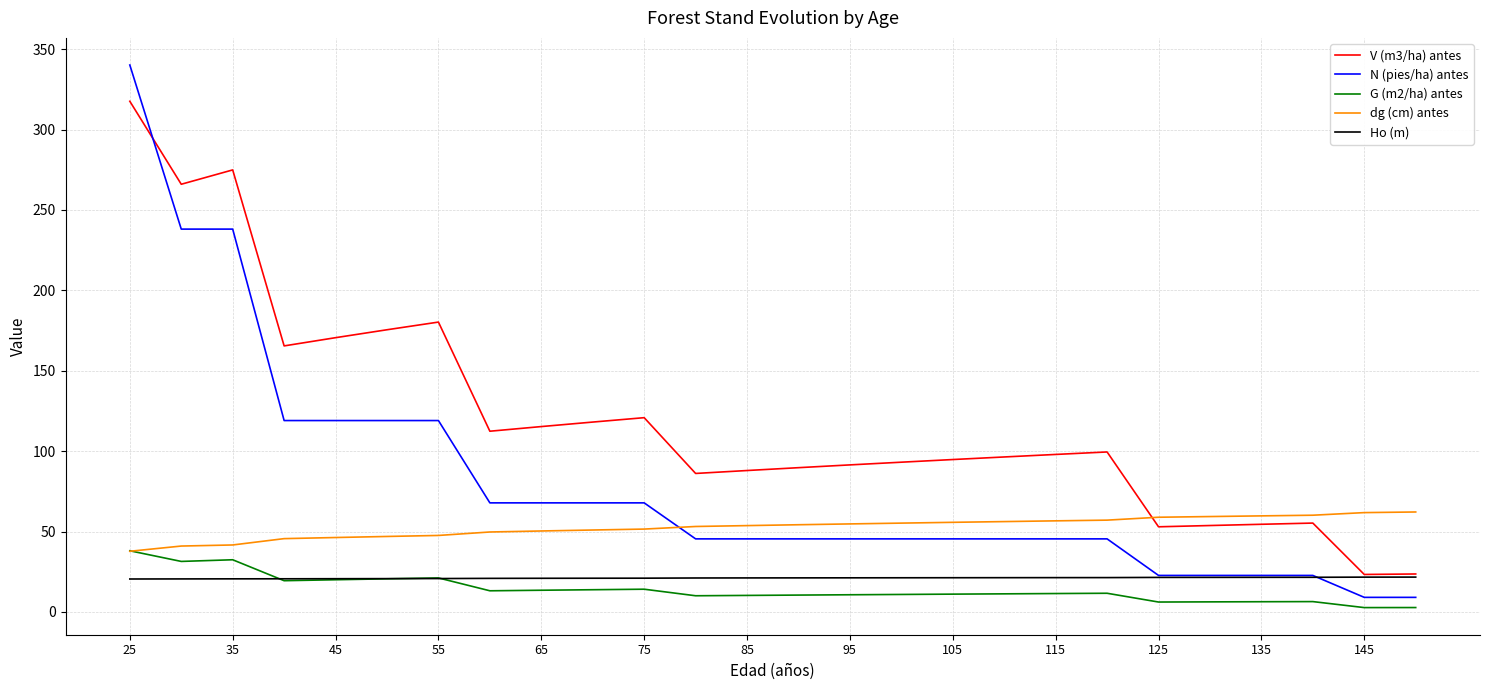

True or false: V (m3/ha) antes and G (m2/ha) antes intersect in this chart.

False